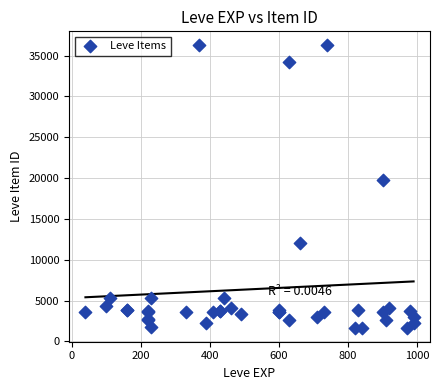

What Y value in the scatter plot is closest to 18967?

19744